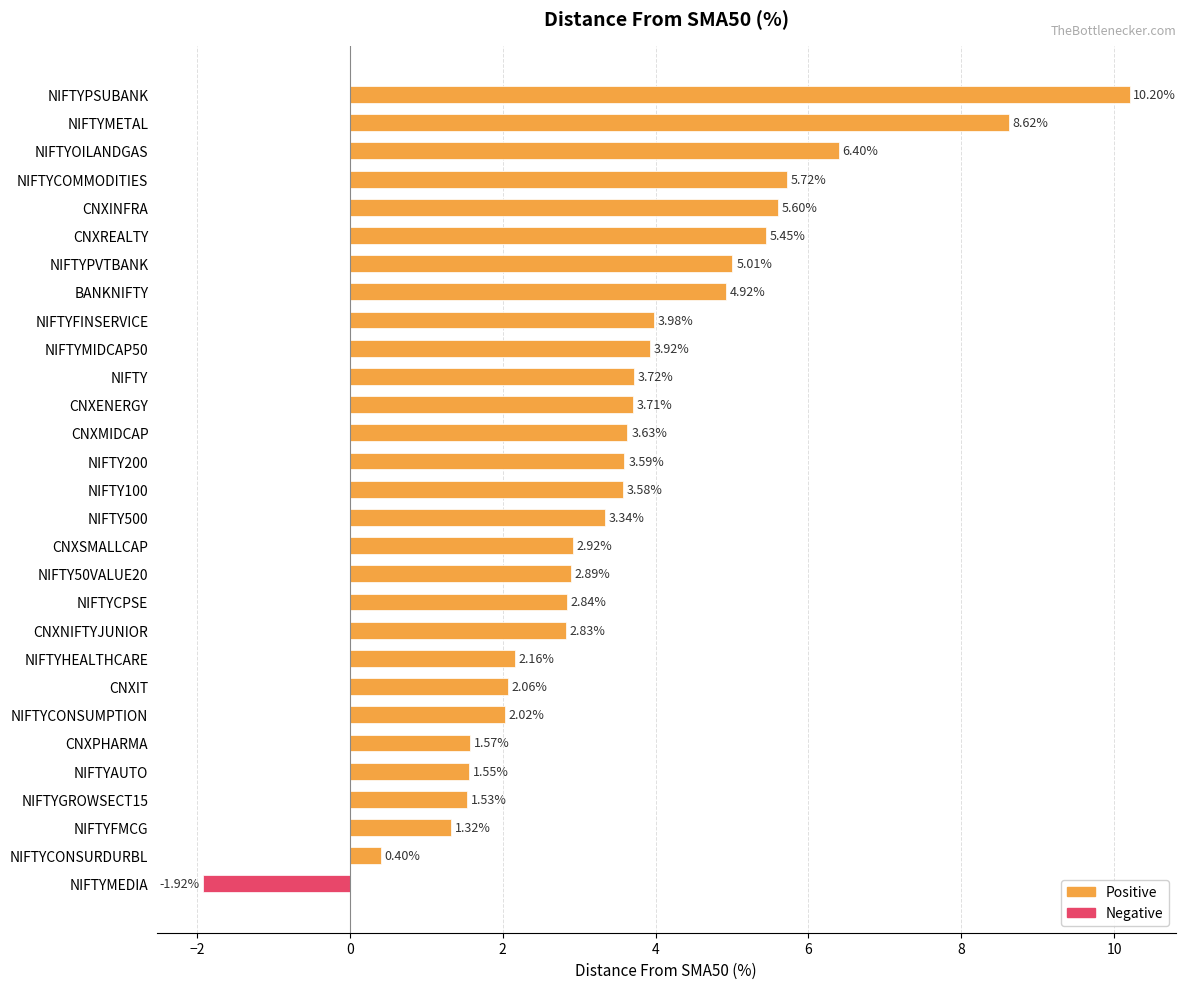

How many series are shown in this chart?

1